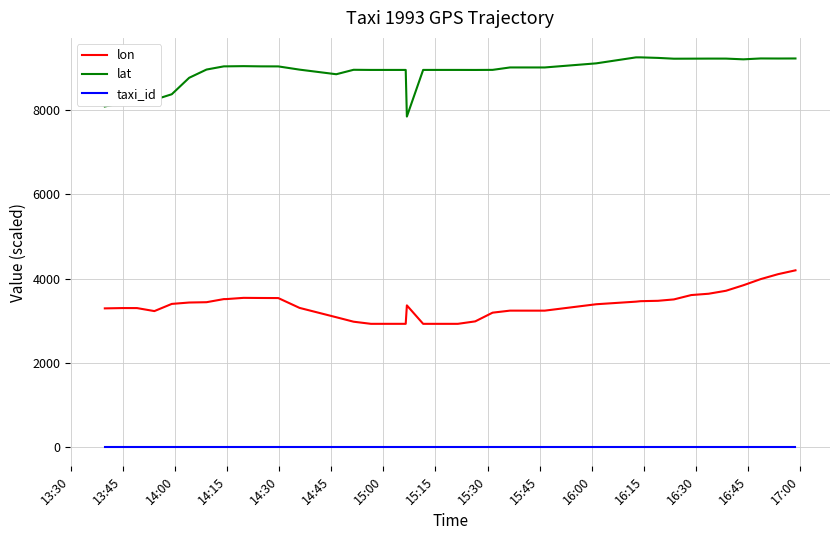

The taxi_id series shows 5.1 at 17. True or false?

False